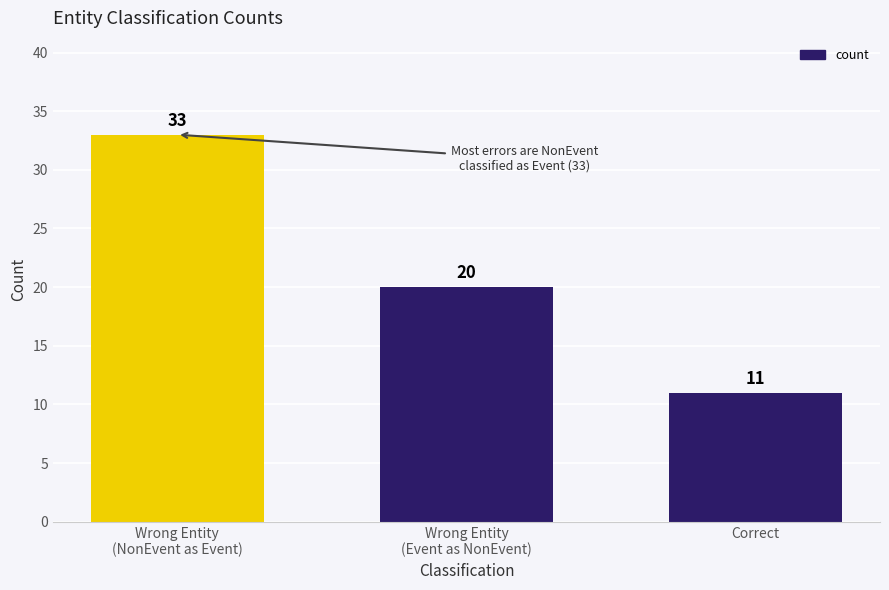

Read the value at Wrong Entity
(NonEvent as Event), to the nearest 5.

35